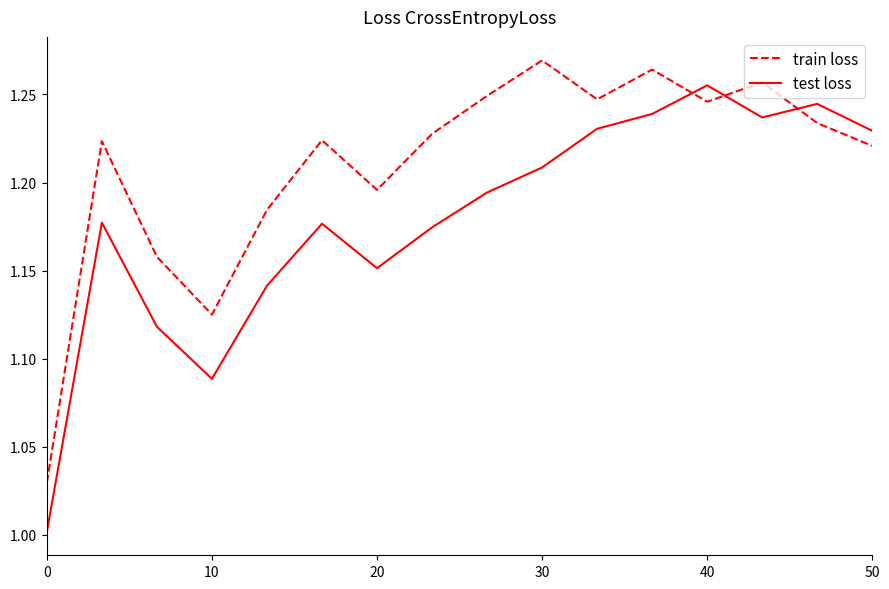

Does the chart display data point markers on the line(s)?

No